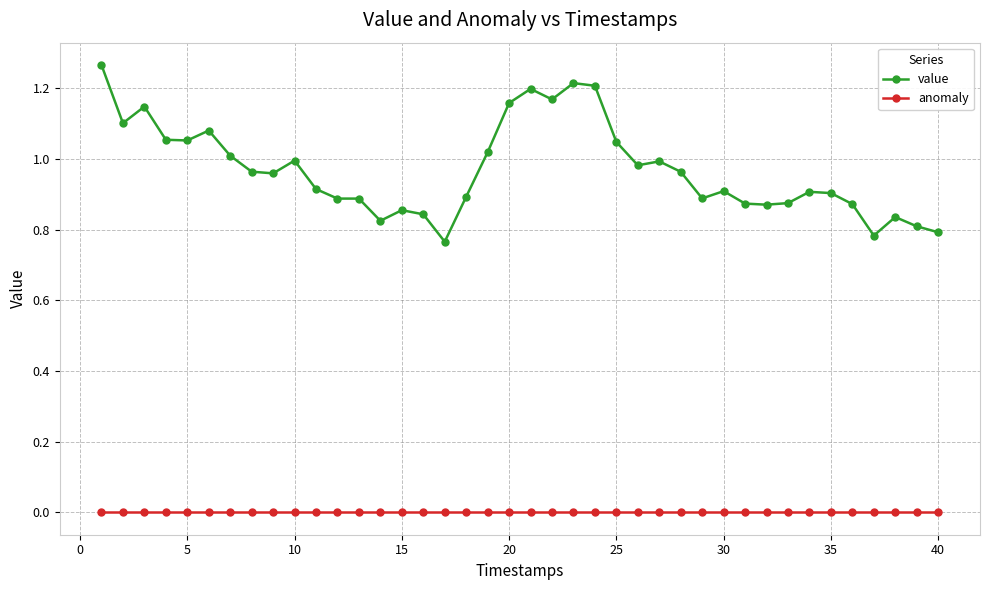

Which series has the largest total across all categories?

value